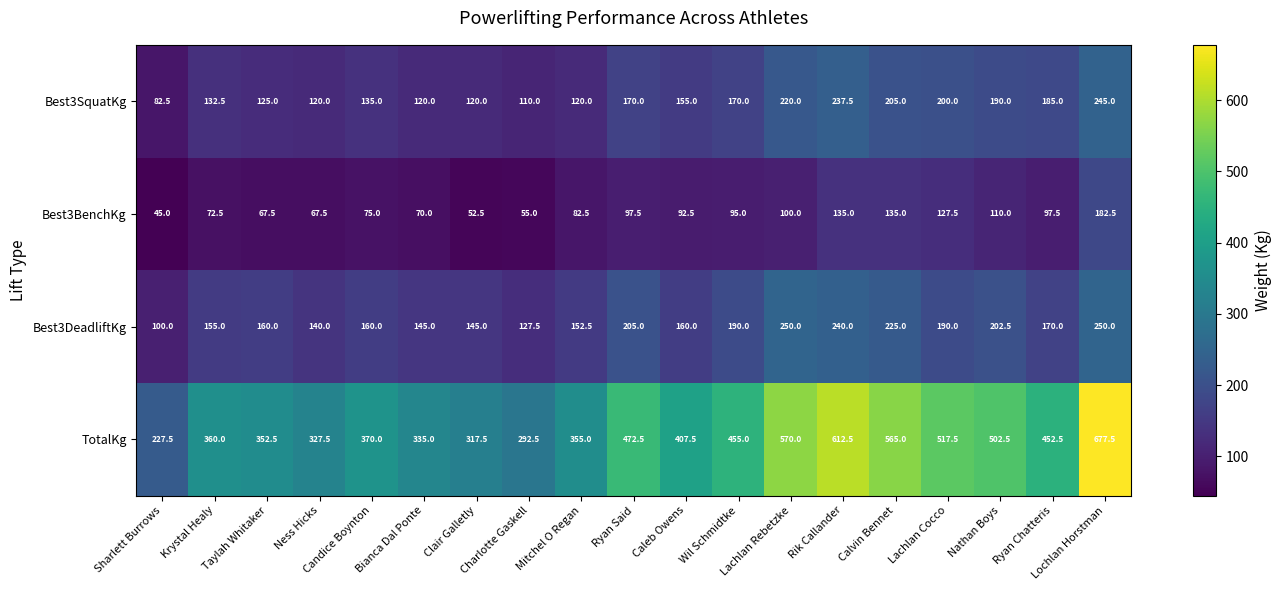

Rank the series by their maximum value, from lowest to highest.

Best3BenchKg, Best3SquatKg, Best3DeadliftKg, TotalKg